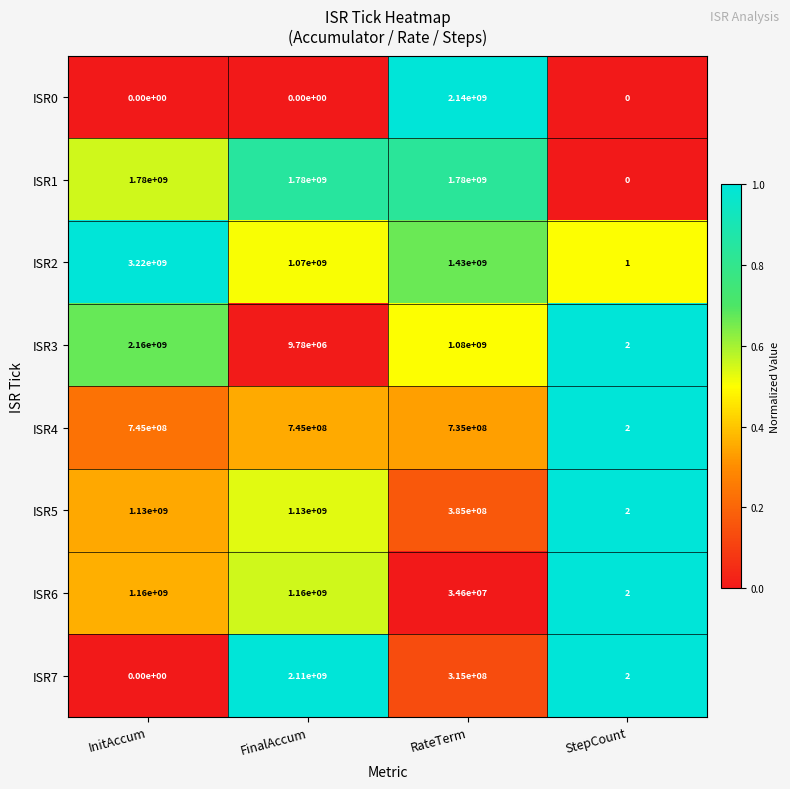

What is the difference between the second highest and minimum values in the ISR6 series?

1159999998